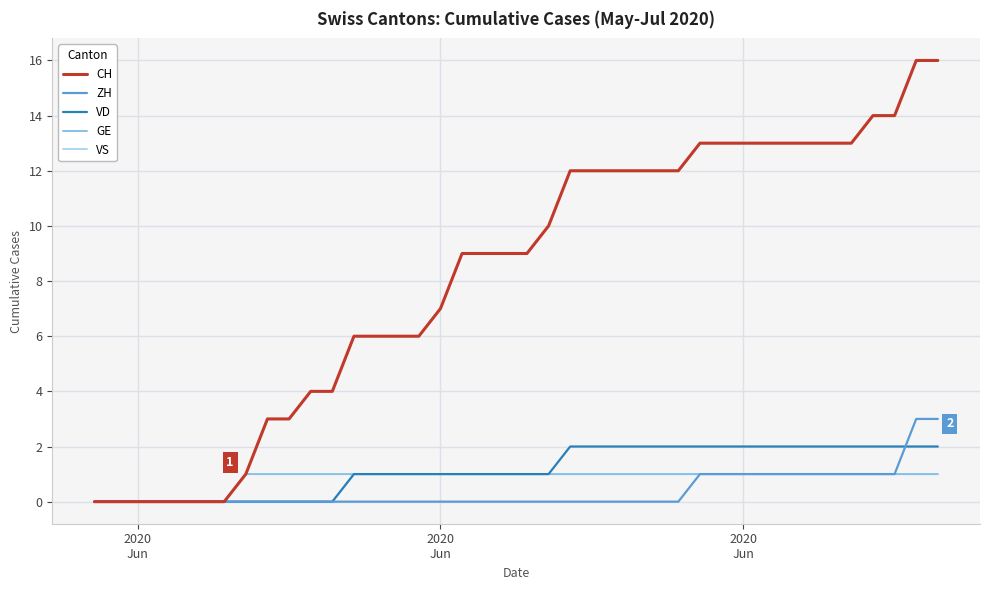

Which series has the largest range (max minus min)?

CH